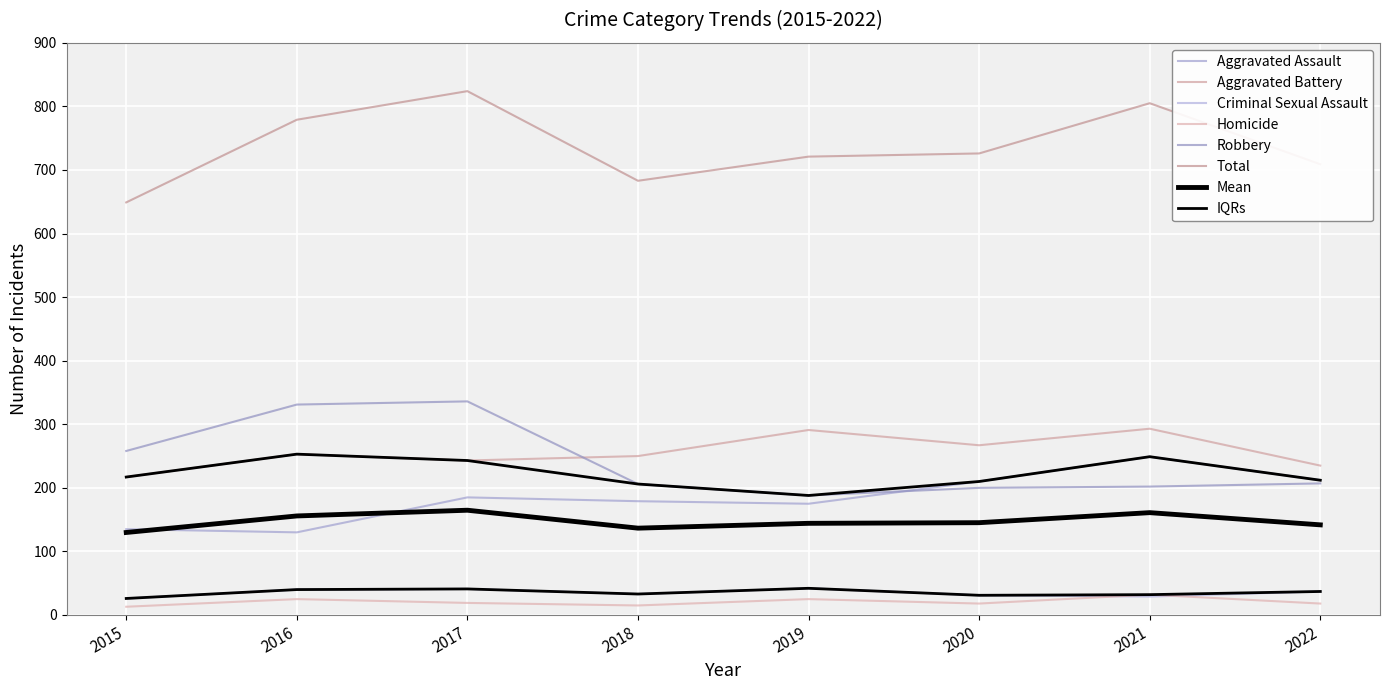

Rank the categories by Aggravated Battery value from highest to lowest.

2021, 2019, 2020, 2016, 2018, 2017, 2022, 2015